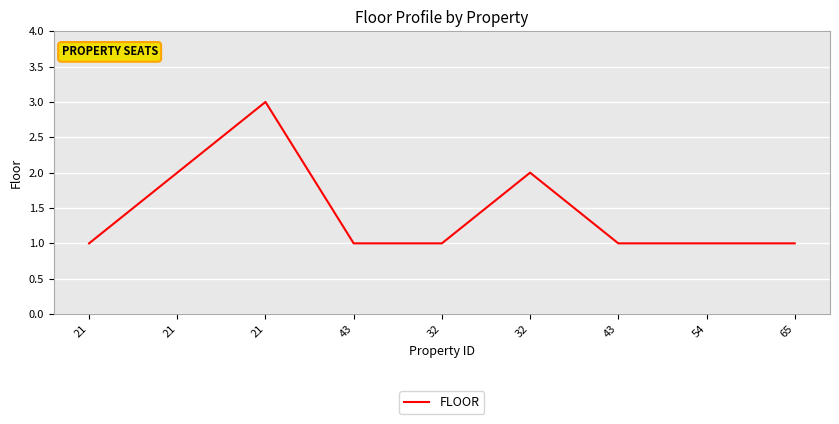

List the labels in order of value, largest first.

21, 21, 32, 21, 43, 32, 43, 54, 65